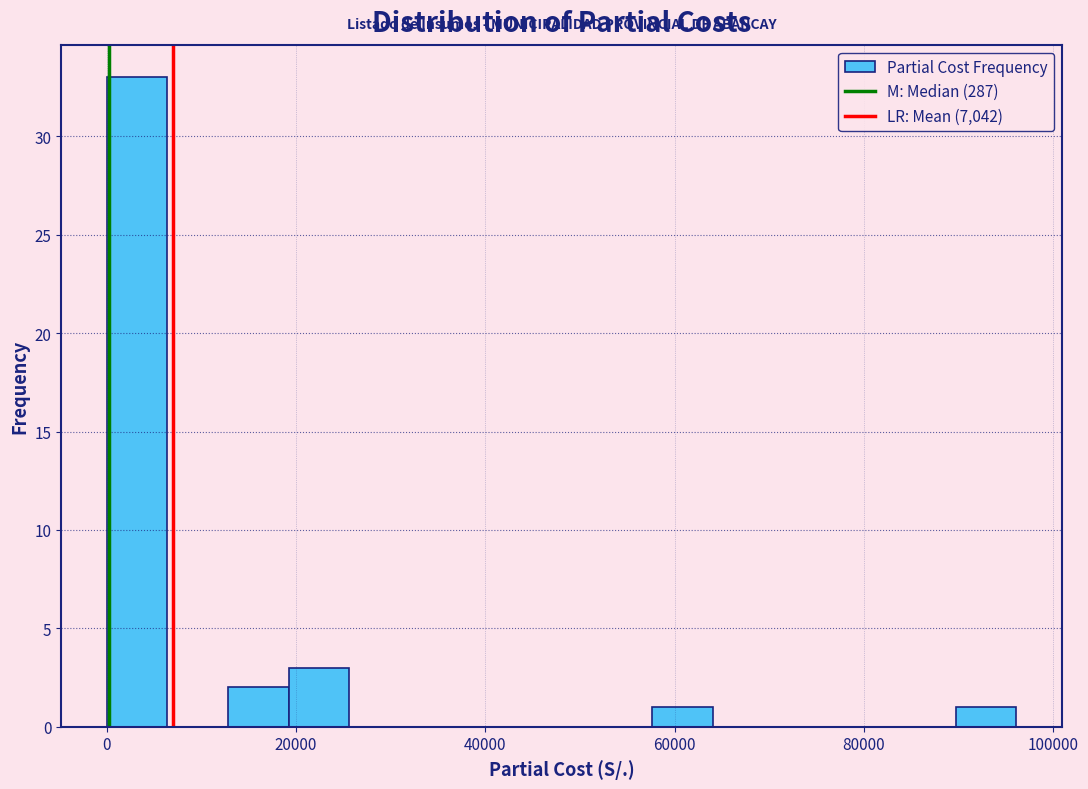

Around what value on the x-axis is the tallest bar? Give the approximate position of its centre, as read against the axis.

4000